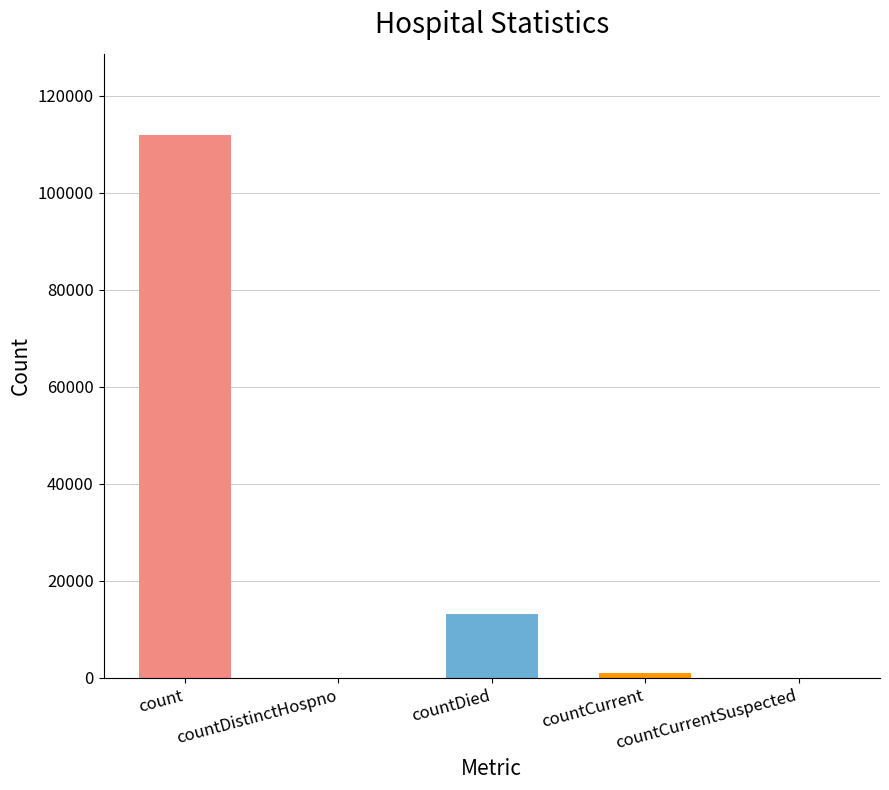

List the labels in order of value, smallest first.

countDistinctHospno, countCurrentSuspected, countCurrent, countDied, count